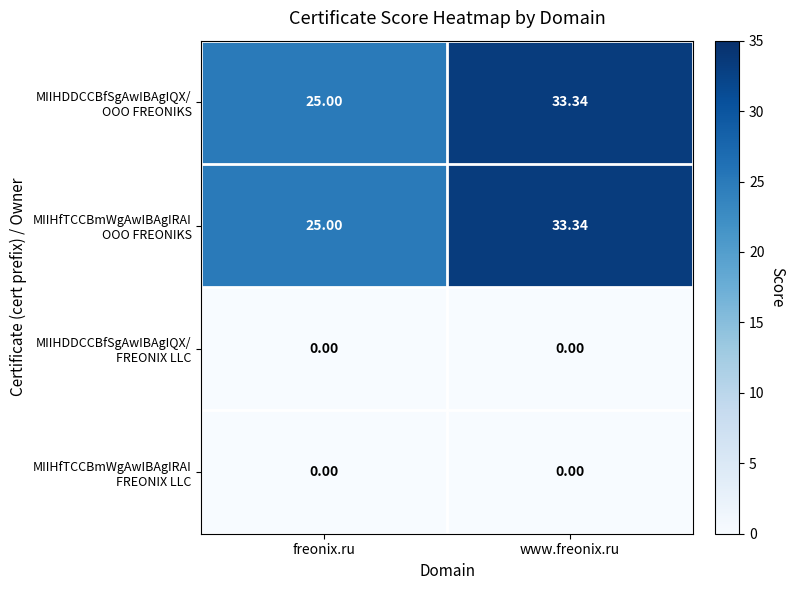

At which category is the sum across all series the highest?

www.freonix.ru